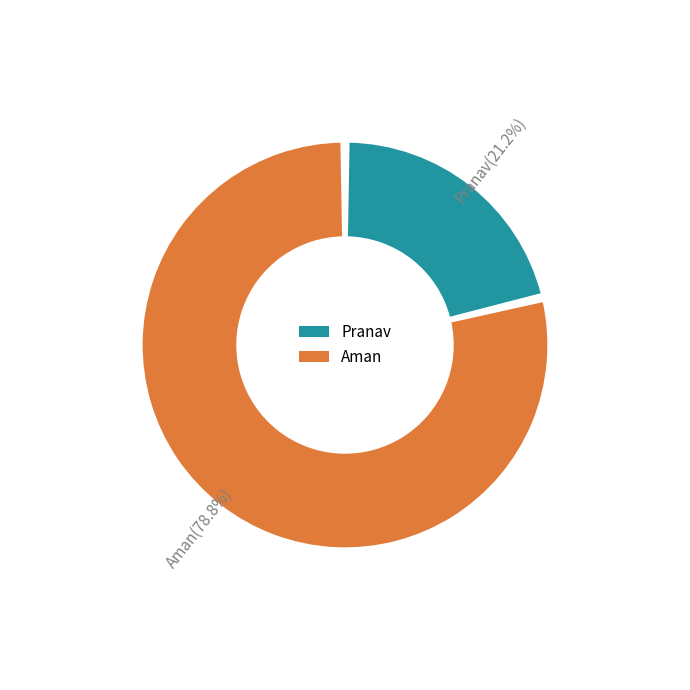

To the nearest percent, what is the combined percentage of Pranav and Aman?

100%